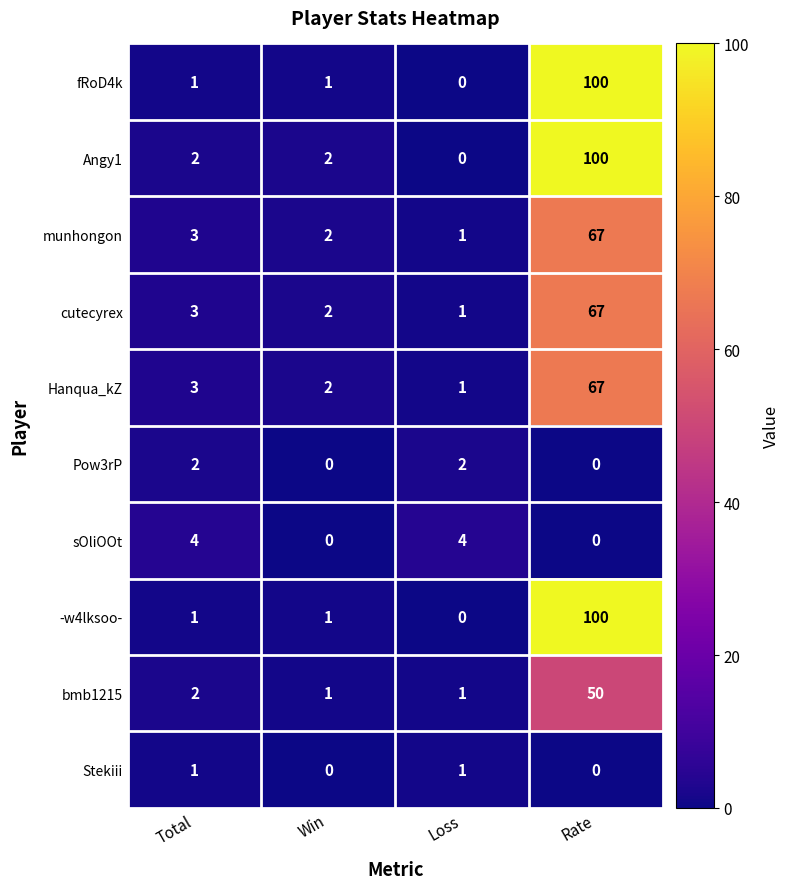

At which category is the sum across all series the highest?

Rate